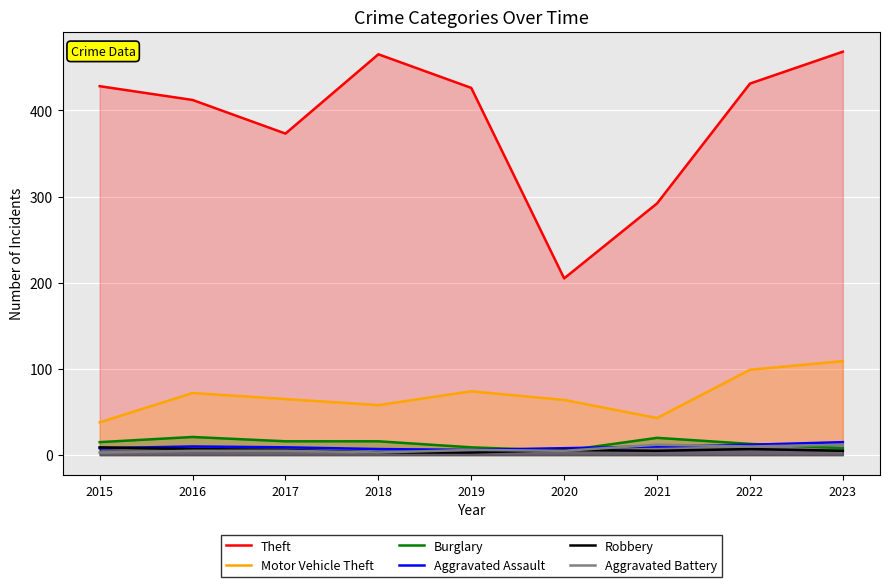

Which series has the largest total across all categories?

Theft